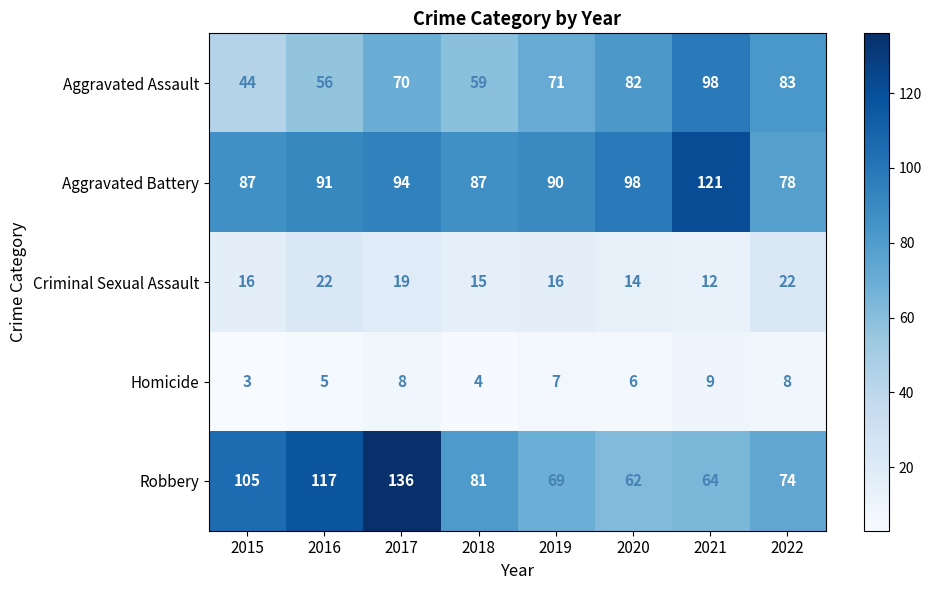

The value of Aggravated Battery at 2020 is 98. True or false?

True